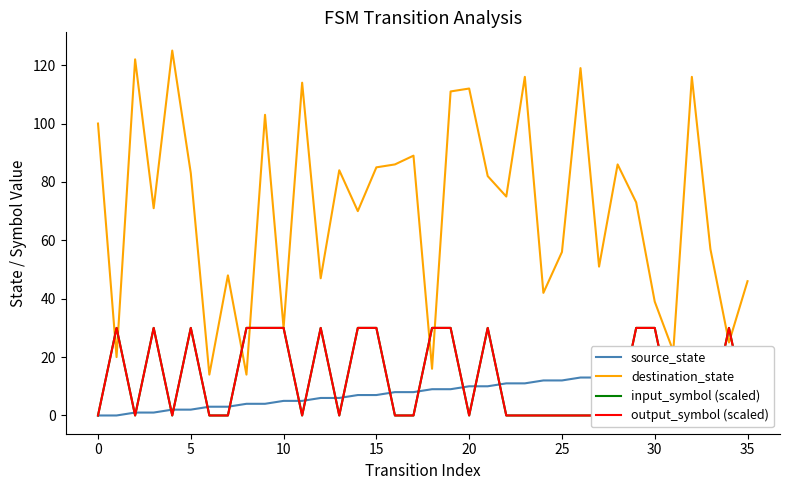

What are all the series names shown in the legend?

source_state, destination_state, input_symbol (scaled), output_symbol (scaled)